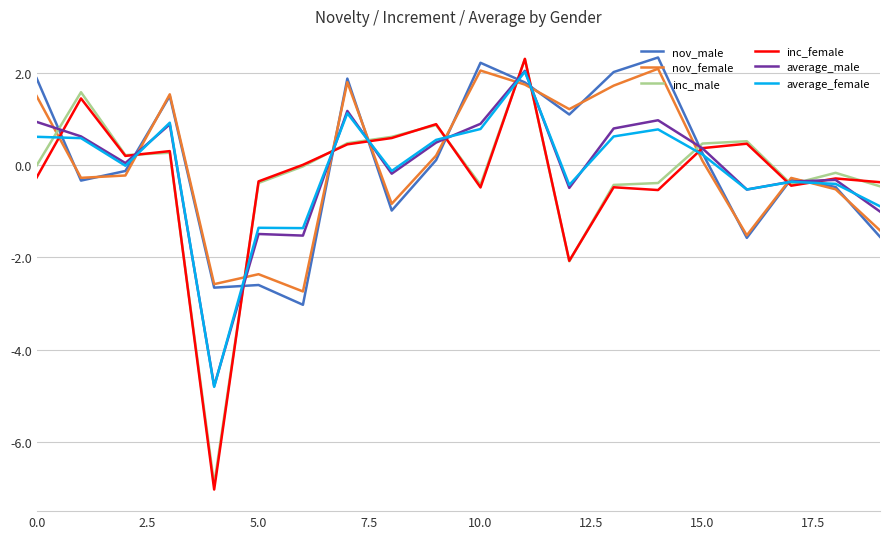

How many series are shown in this chart?

6